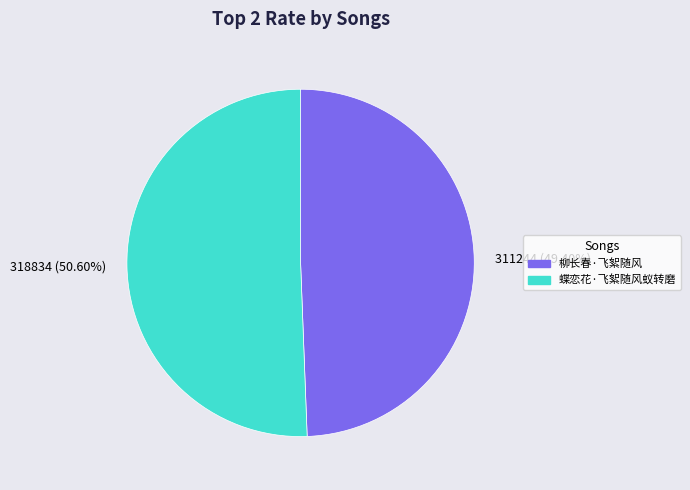

To the nearest percent, what is the combined percentage of 柳长春·飞絮随风 and 蝶恋花·飞絮随风蚁转磨?

100%